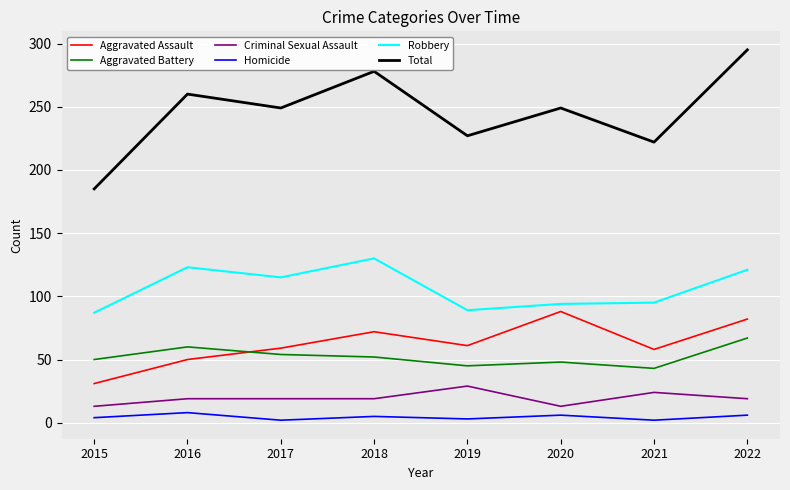

Is the value of Aggravated Assault at 2016 greater than the value of Total at 2021?

No